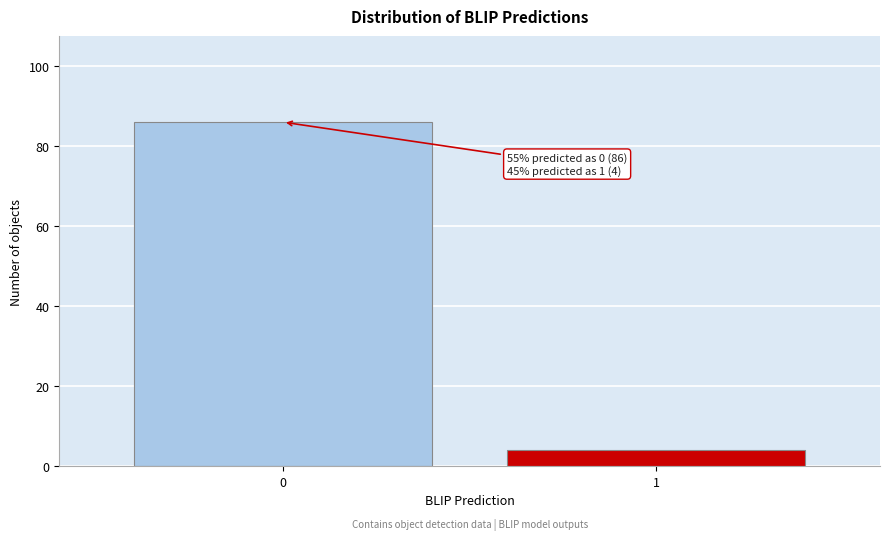

Reading left to right, what are all the values shown in this chart?

86	4